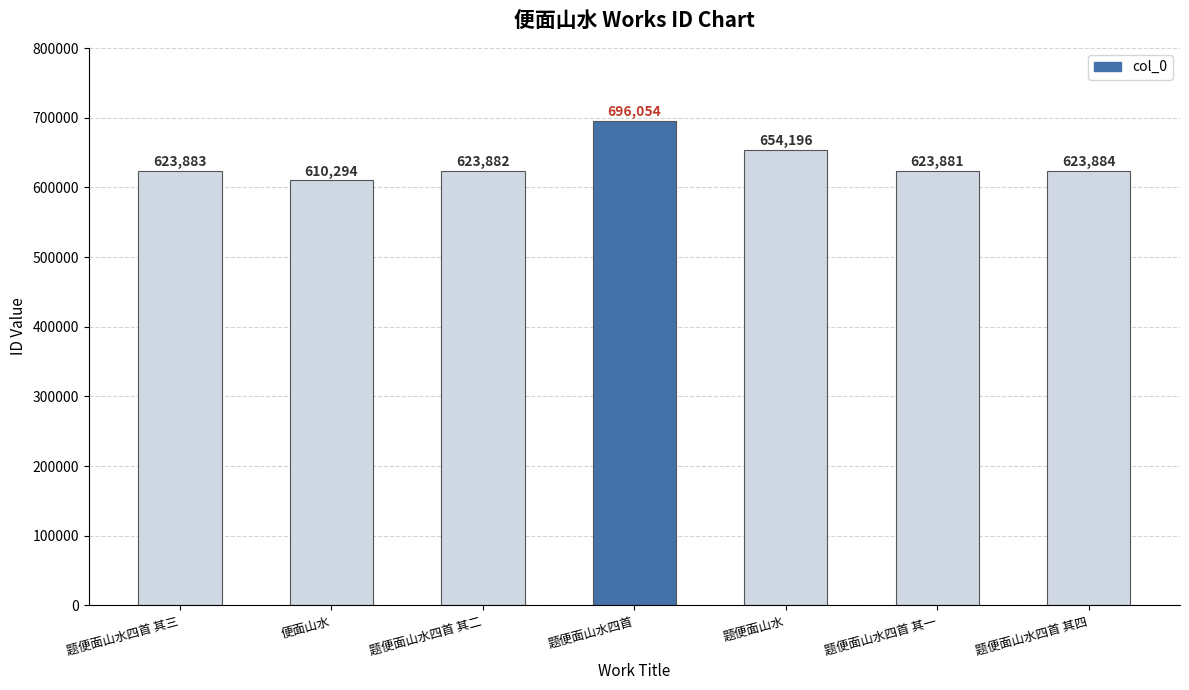

What is the label of the 7th bar from the left?

题便面山水四首 其四